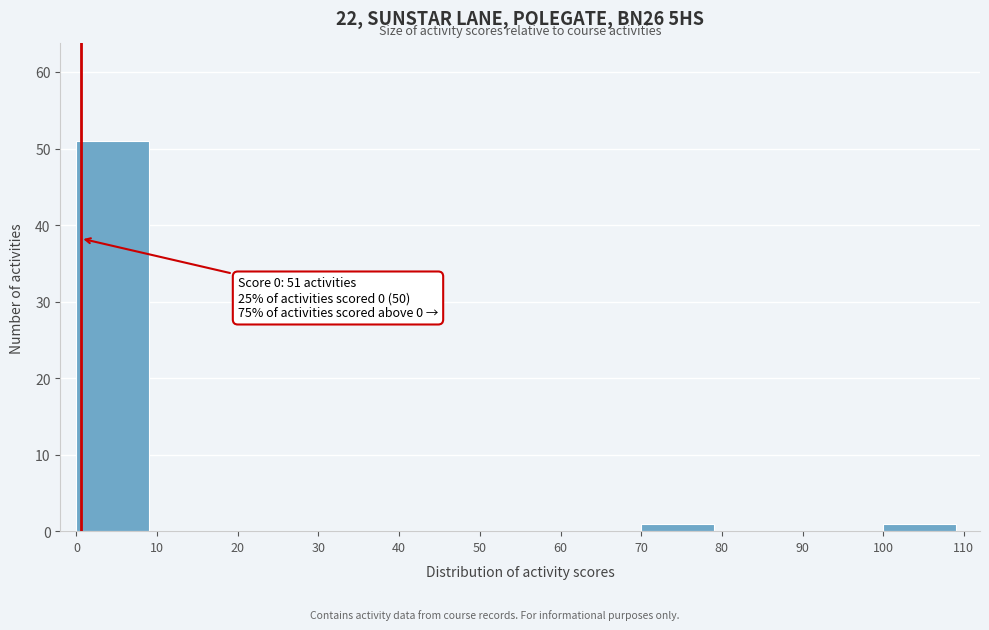

Which range on the x-axis has the tallest bar?

0 to 10